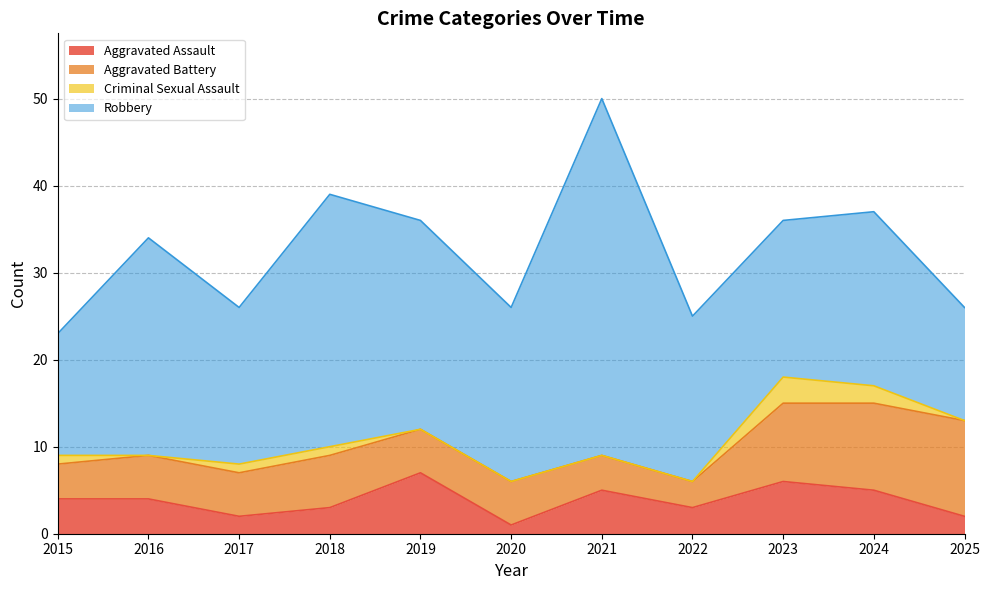

The Aggravated Battery series shows 7 at 2016. True or false?

False